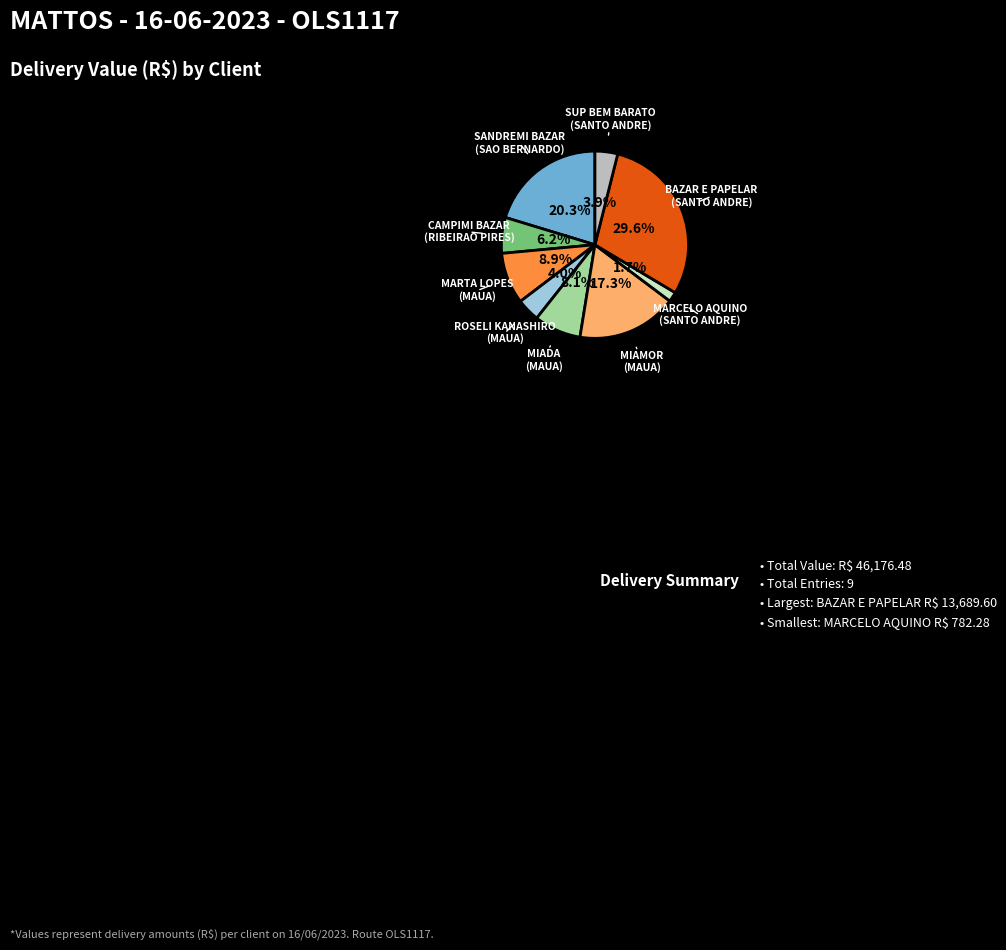

Is there a majority slice in this chart?

No